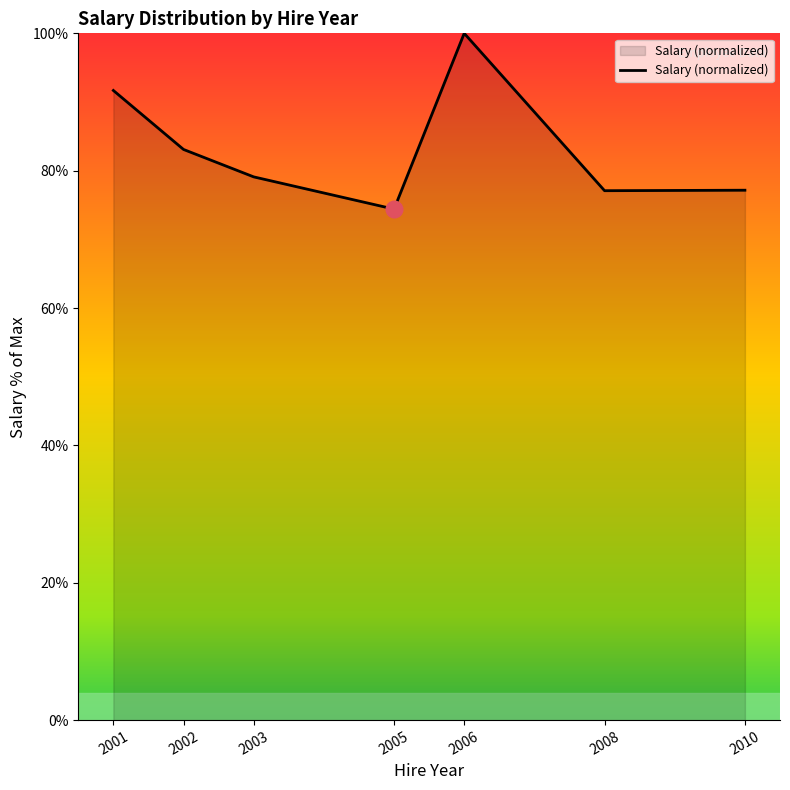

What is the minimum value shown in the chart?

74.4